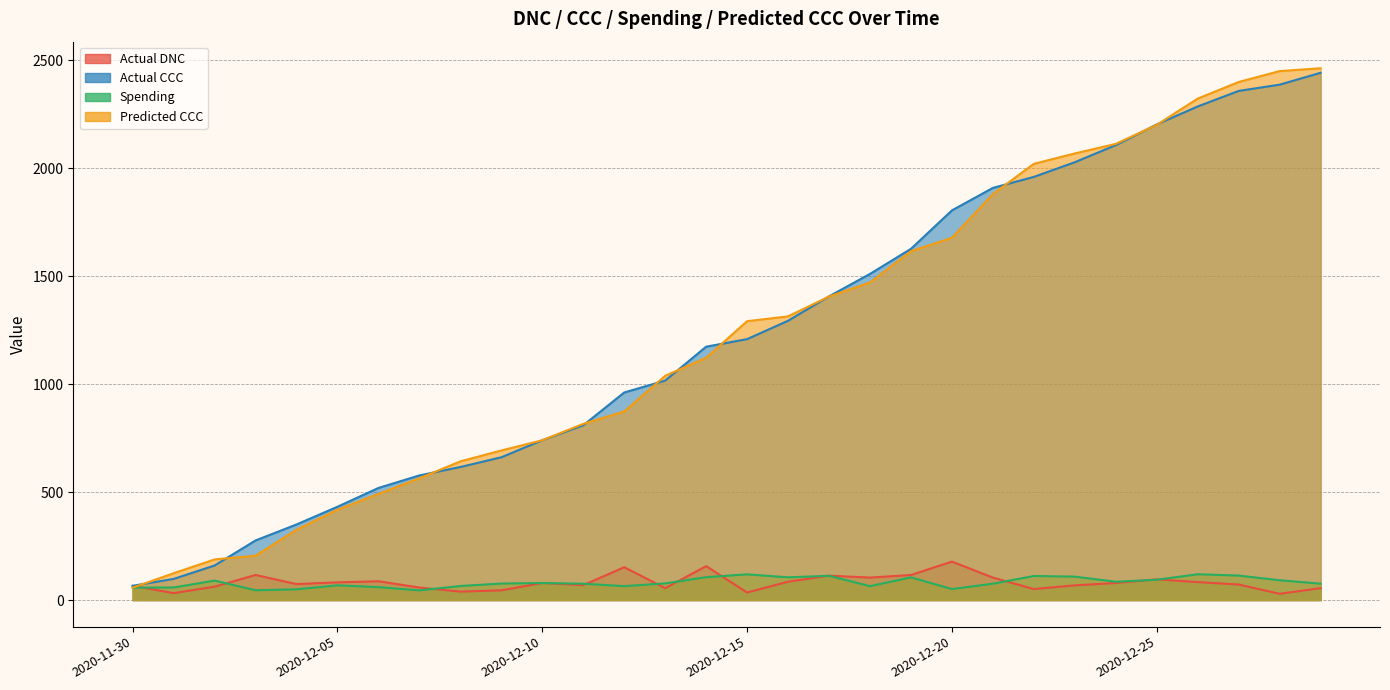

How many values in the Actual DNC series exceed 79?

13